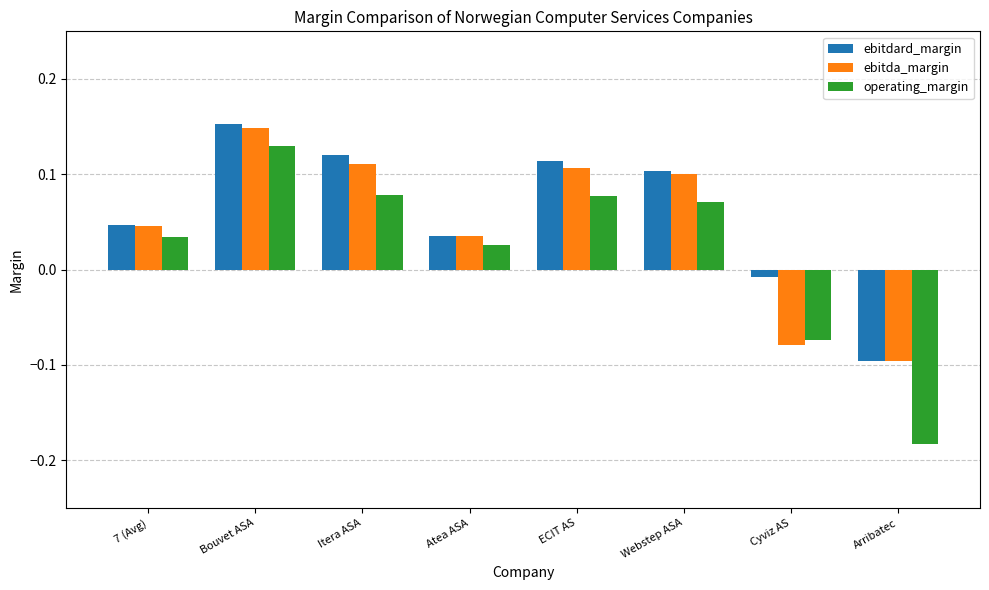

Where is ebitdard_margin nearest to the value 0?

Cyviz AS